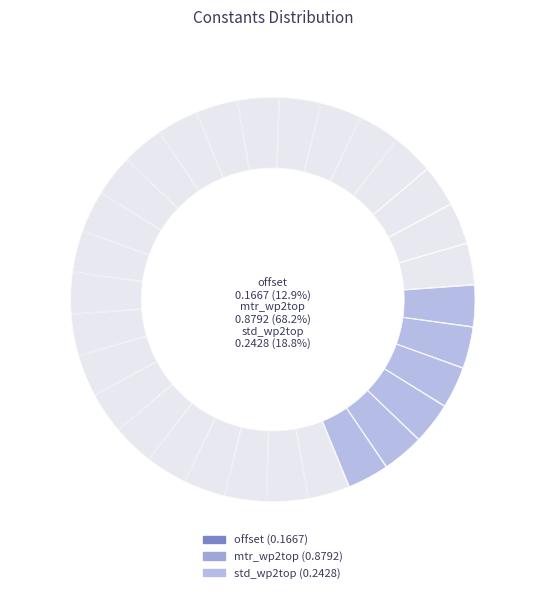

Count the number of slices in the pie.

3